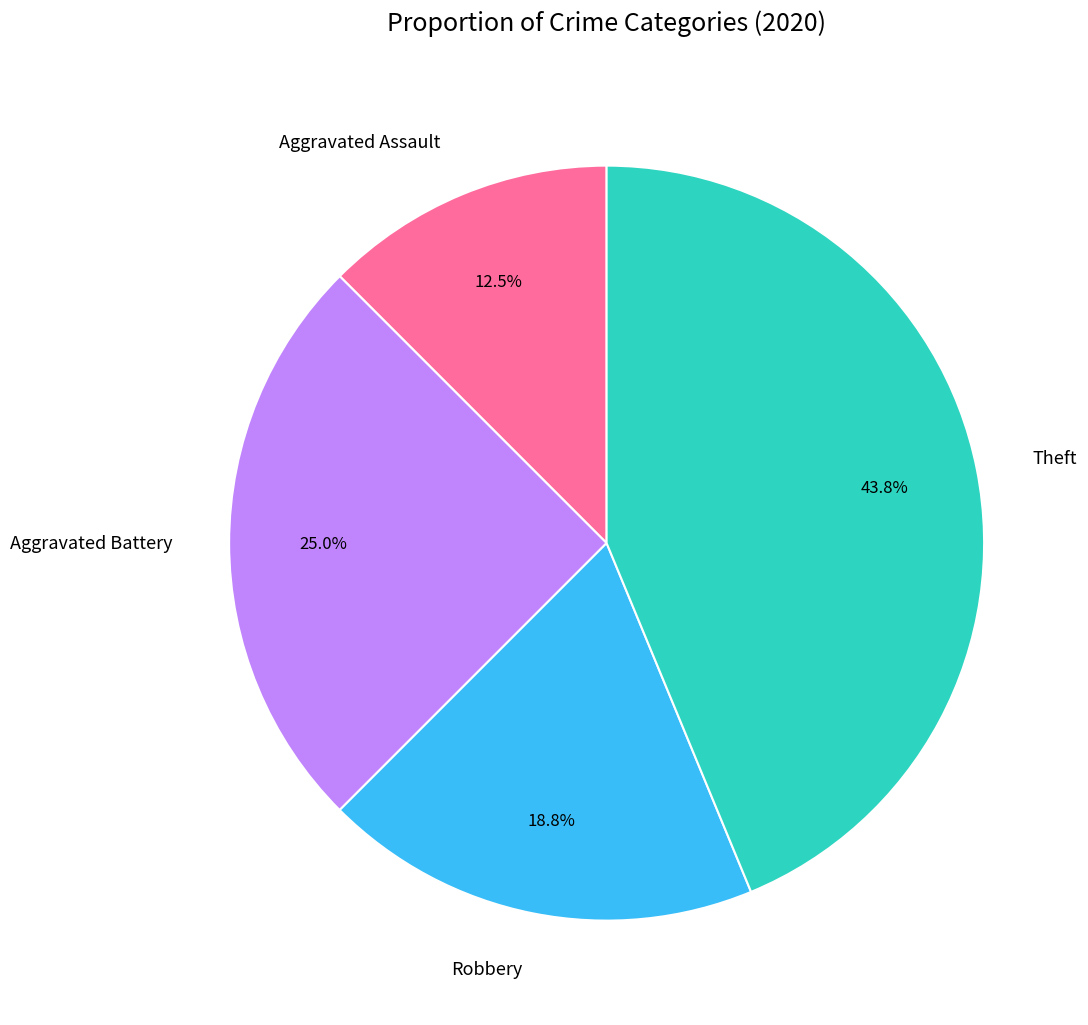

Is Theft the majority of the pie?

No